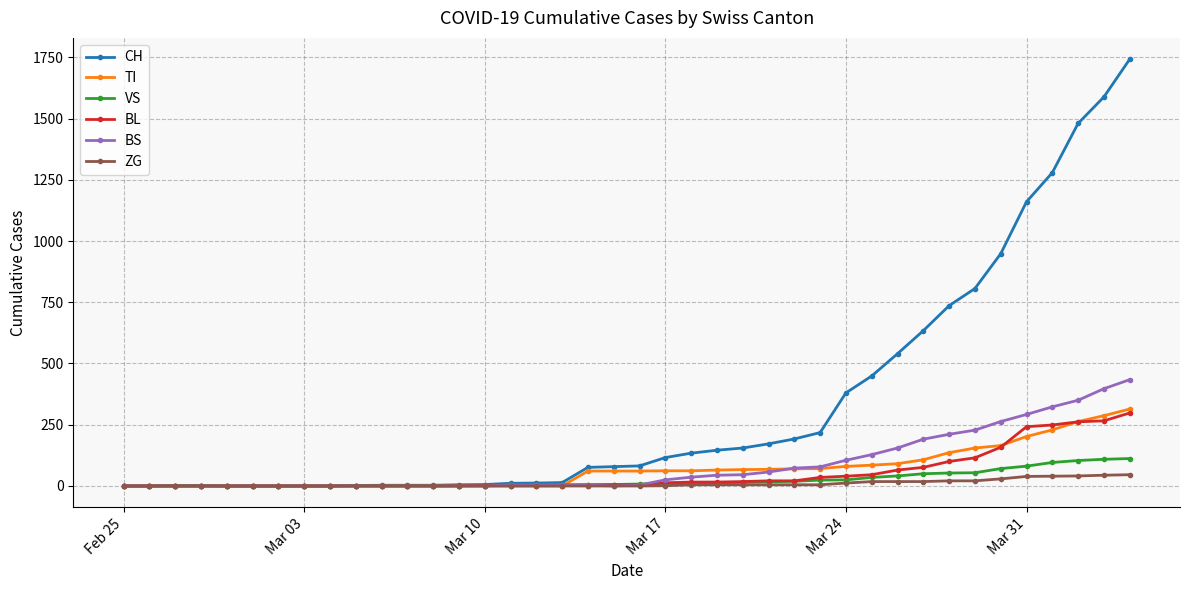

What is the highest value of the TI series?

314